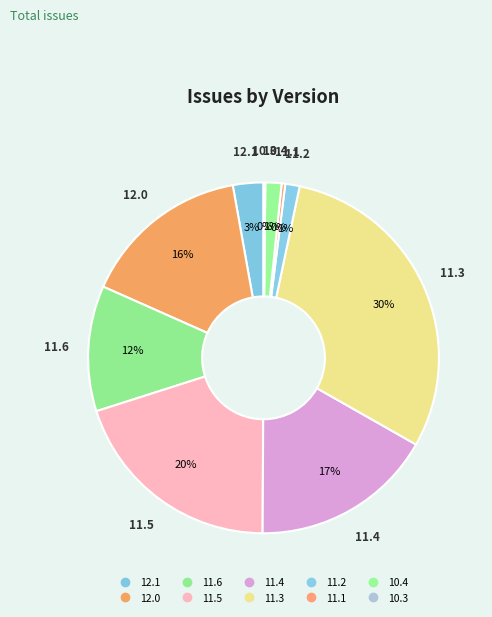

Is there a majority slice in this chart?

No